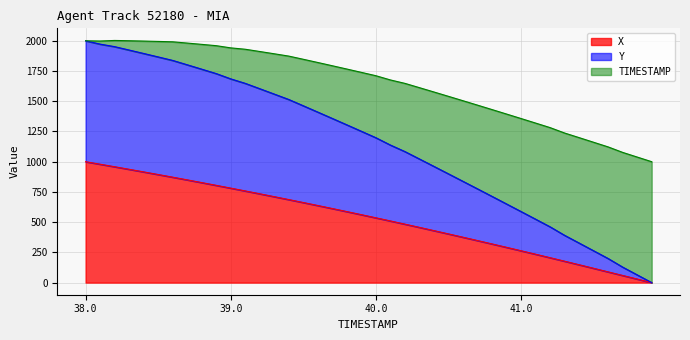

Is it true that Y equals 665.8 at 38.8?

False